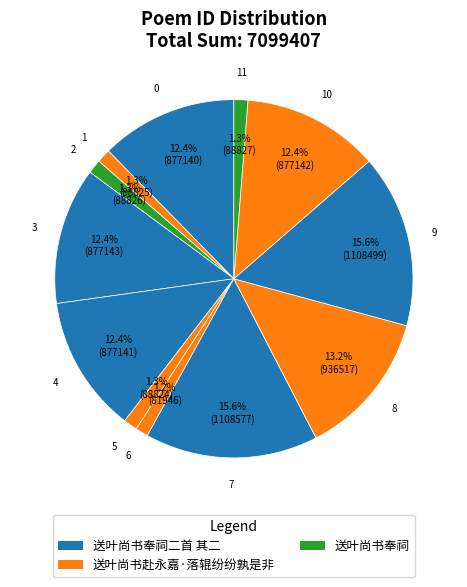

Is there a majority slice in this chart?

No